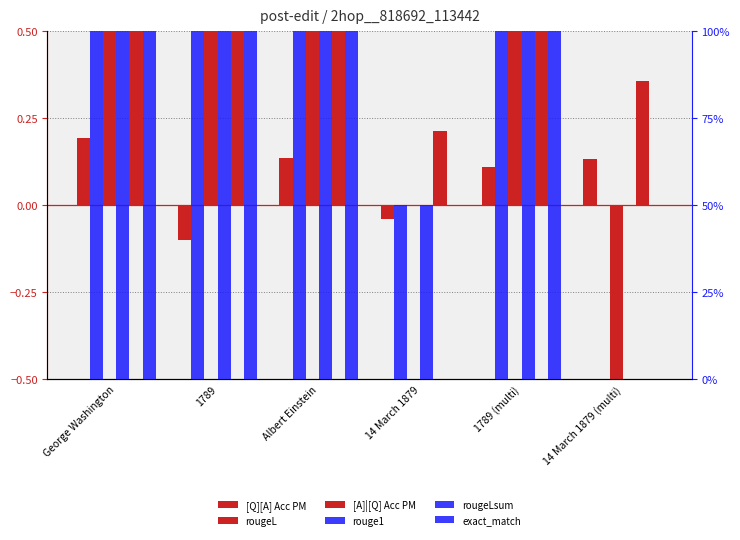

How many positive values does the rougeL series have?

4